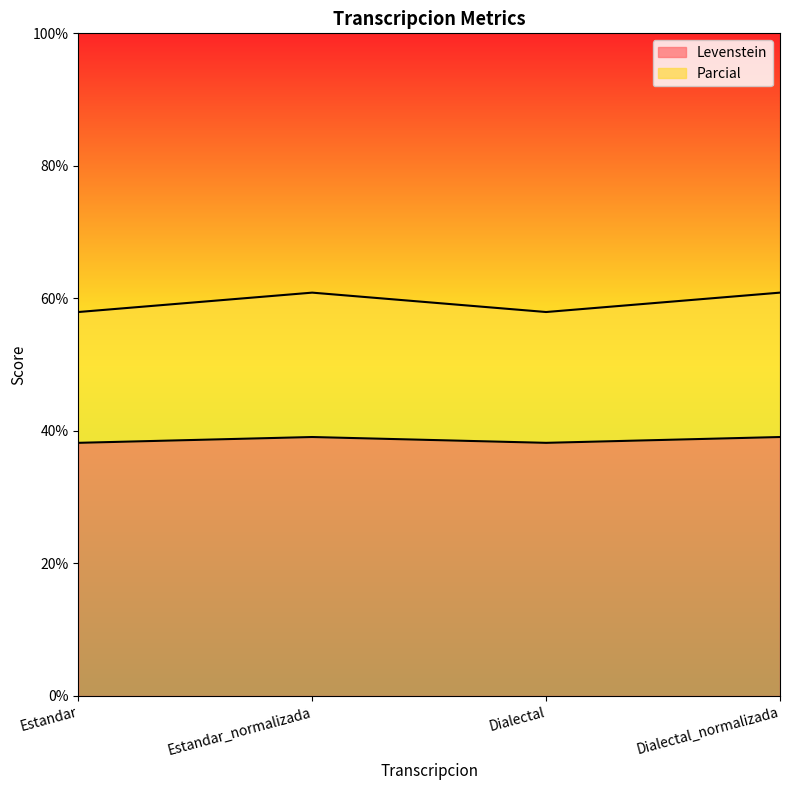

Does the chart display data point markers on the line(s)?

No